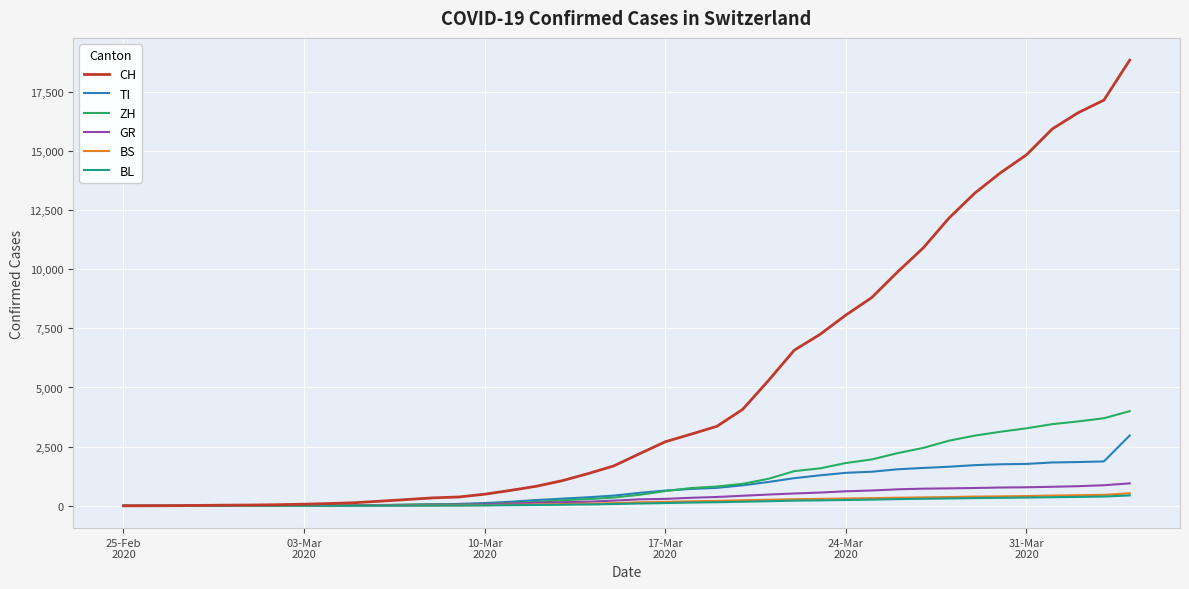

Which series has the largest total across all categories?

CH